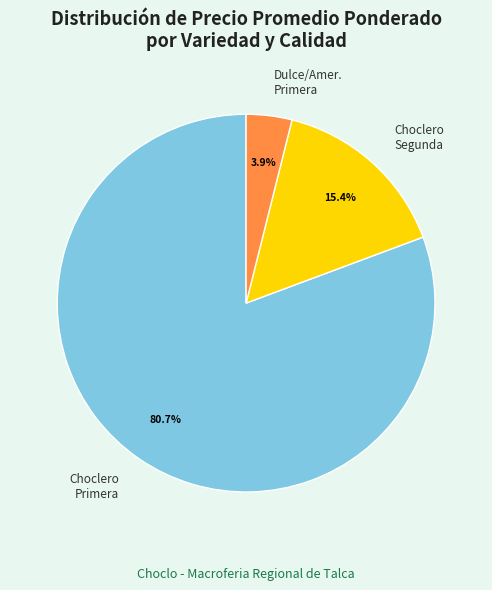

Is there a majority slice in this chart?

Yes